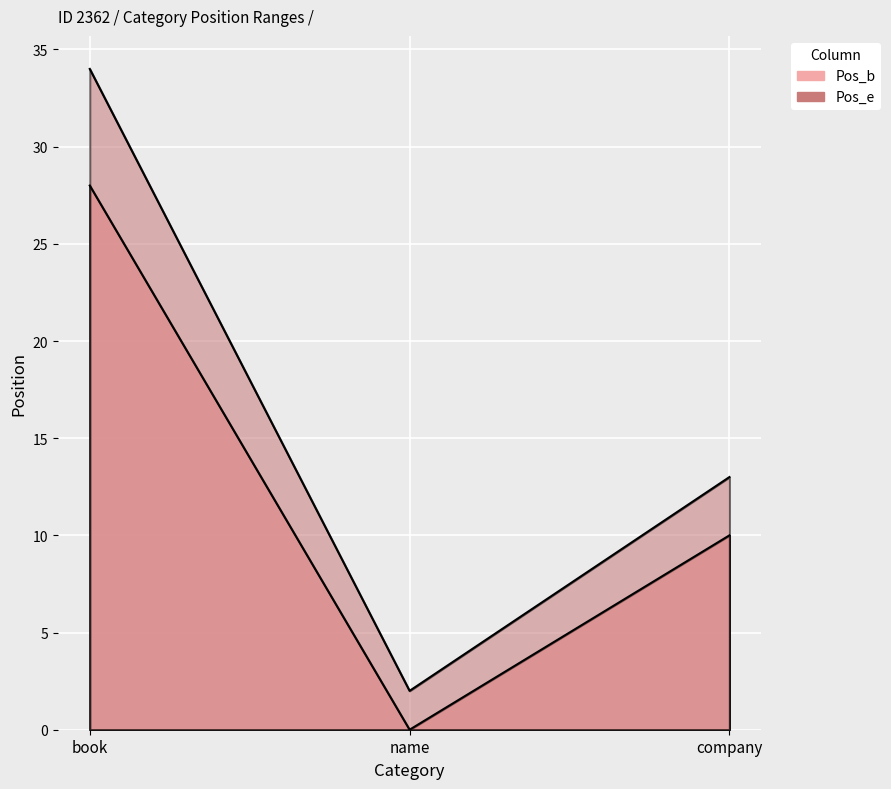

How many lines are shown in the chart?

2